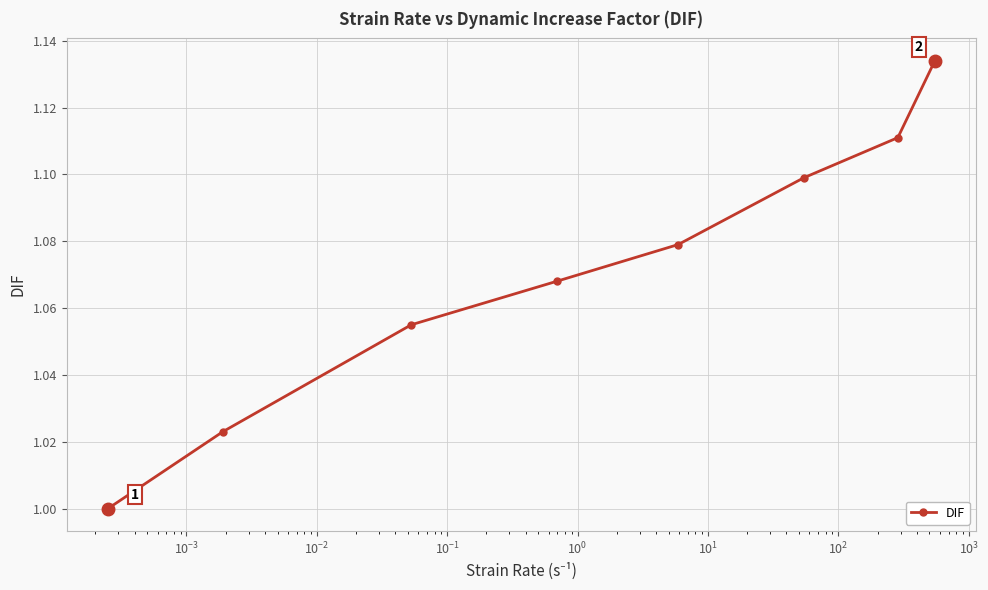

True or false: the data has more than 0 interior local peaks.

False